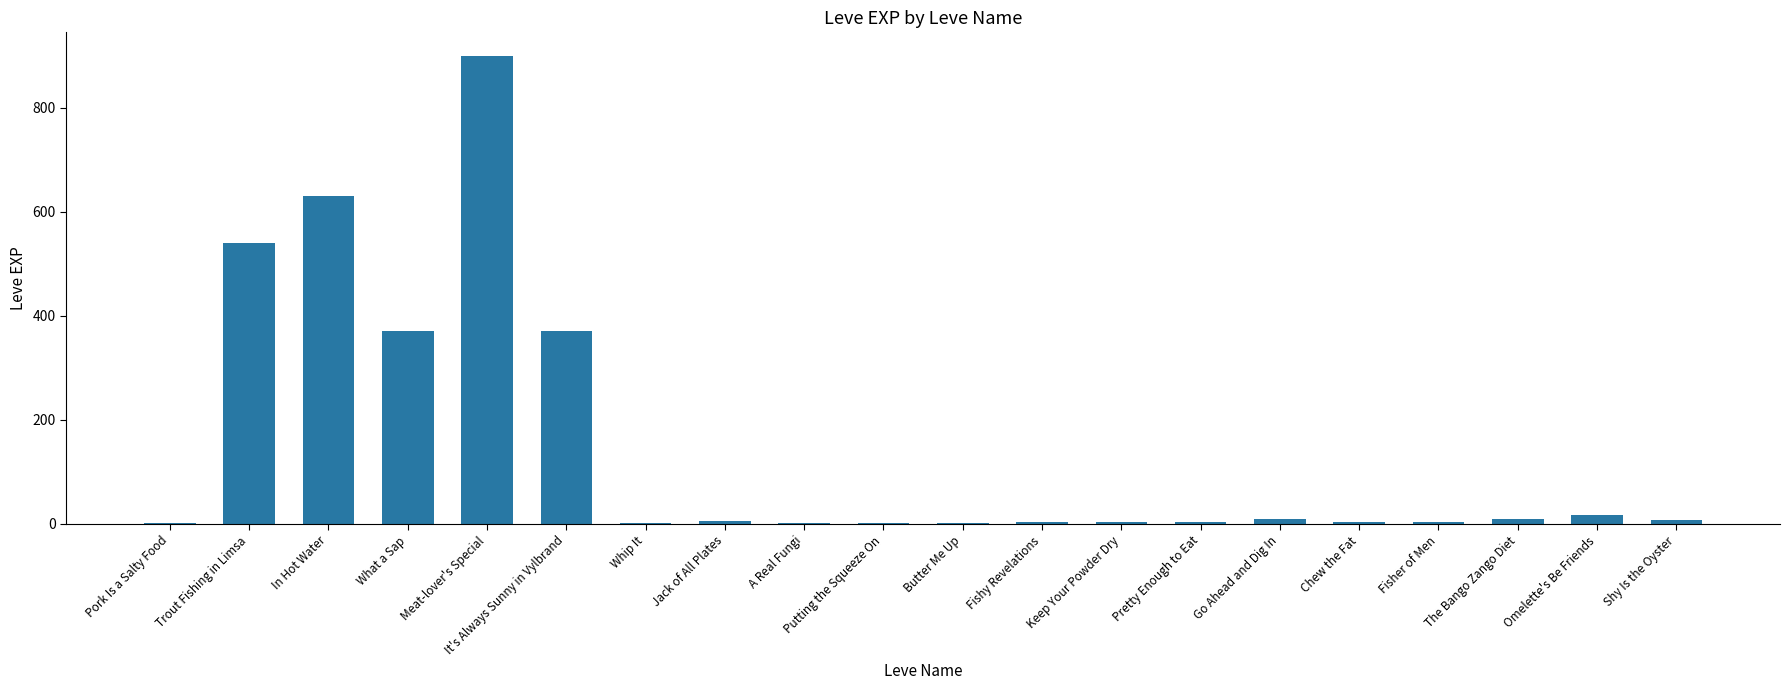

How many series are shown in this chart?

1